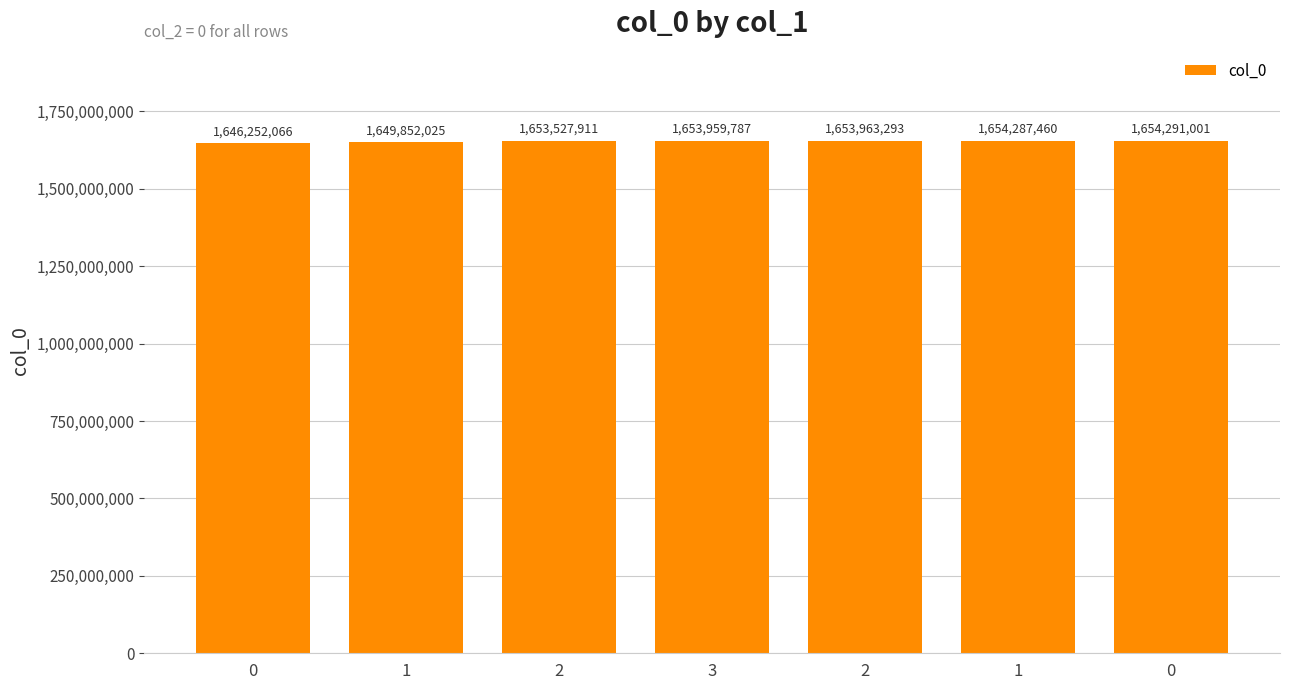

How many distinct data groups are displayed?

1